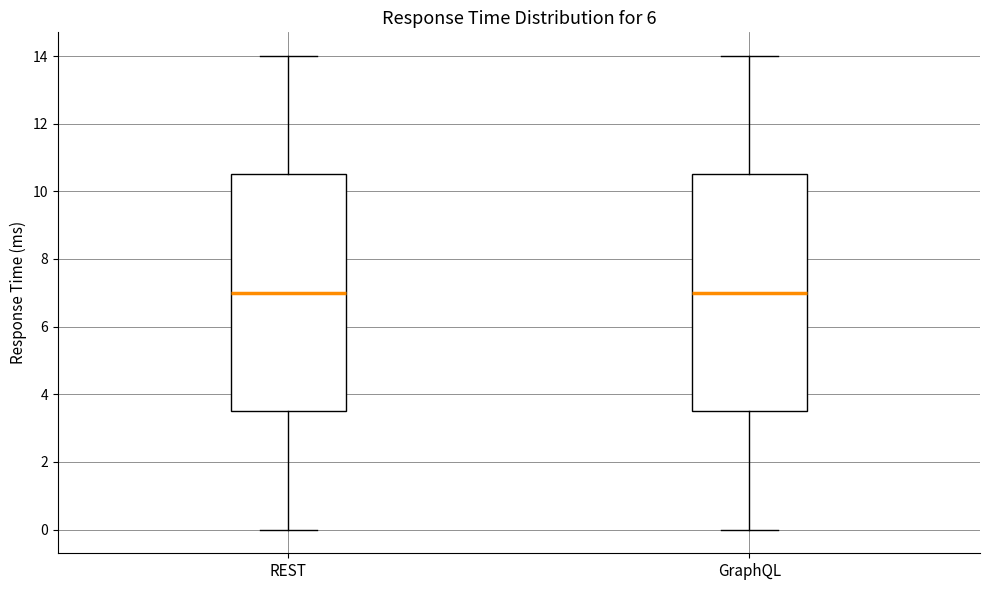

Where is the upper edge of the box for REST on the y-axis? The values are not printed on the chart, so give them approximately, as read against the axis.

10.6